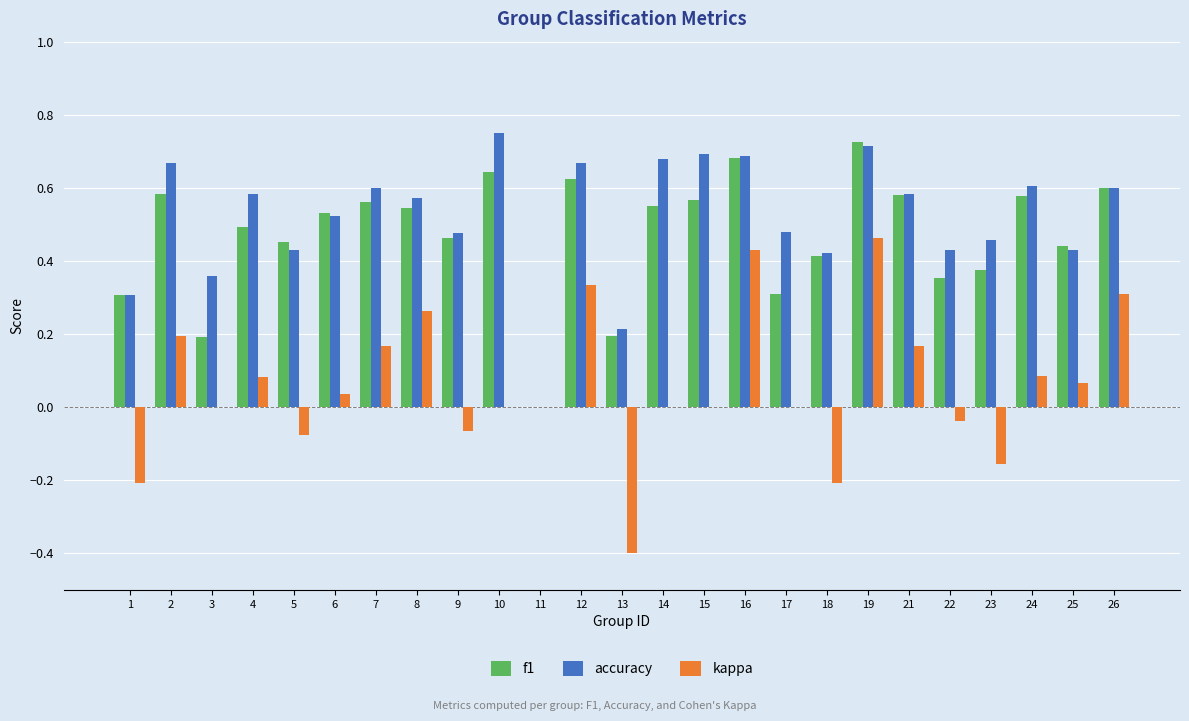

Between 4 and 13, which series saw the biggest shift?

kappa